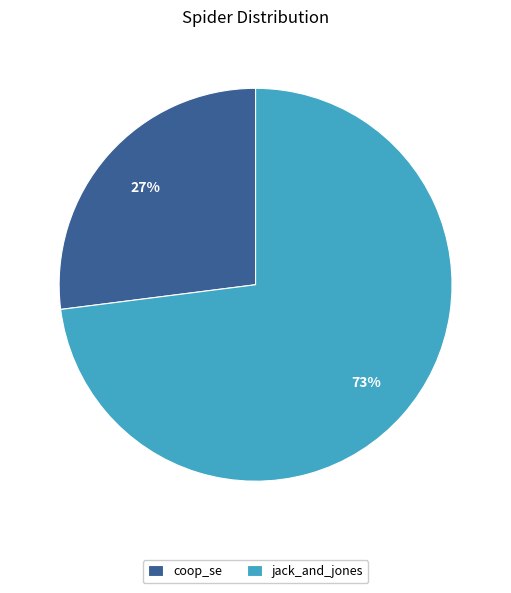

Is the sum of jack_and_jones and coop_se greater than half?

Yes